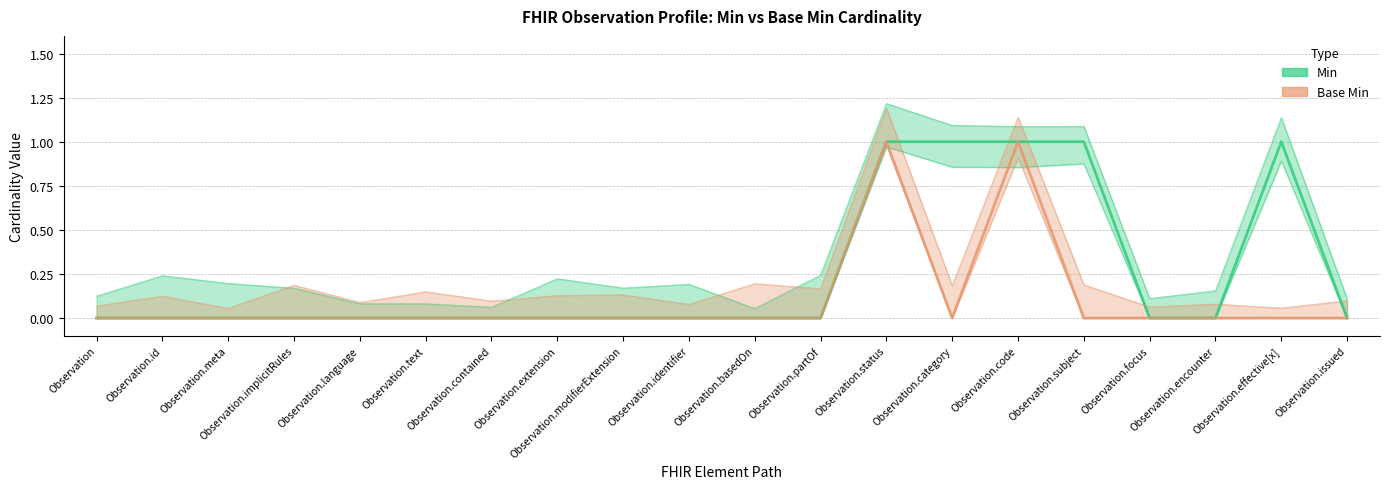

How many data points in Base Min are above 0?

2